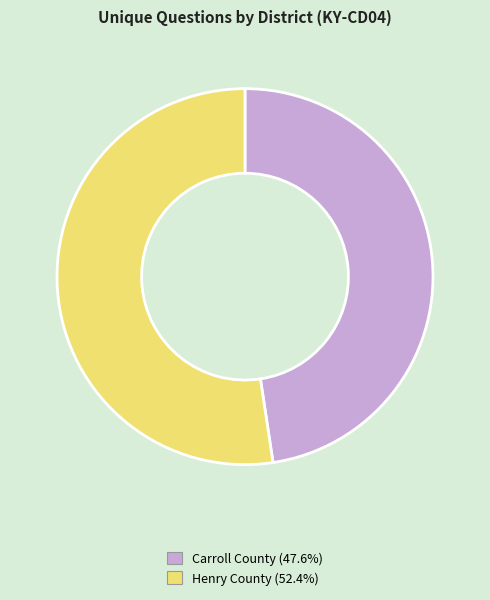

Is there any slice that represents more than half of the pie?

Yes